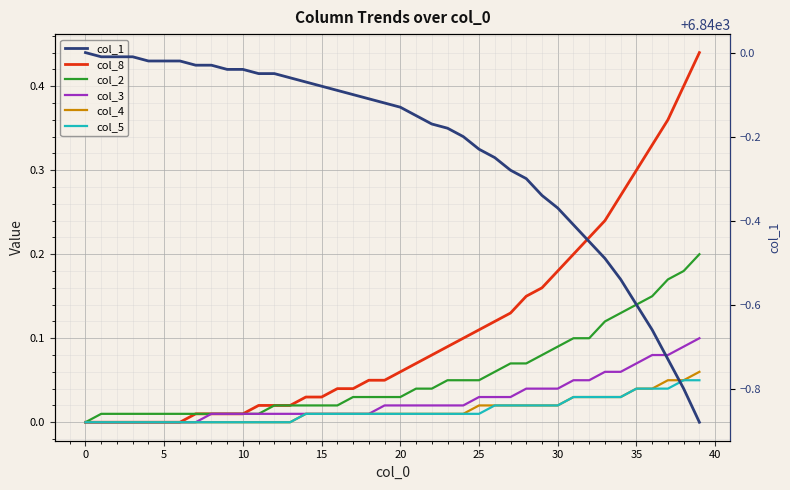

Count the number of data series in this chart.

6